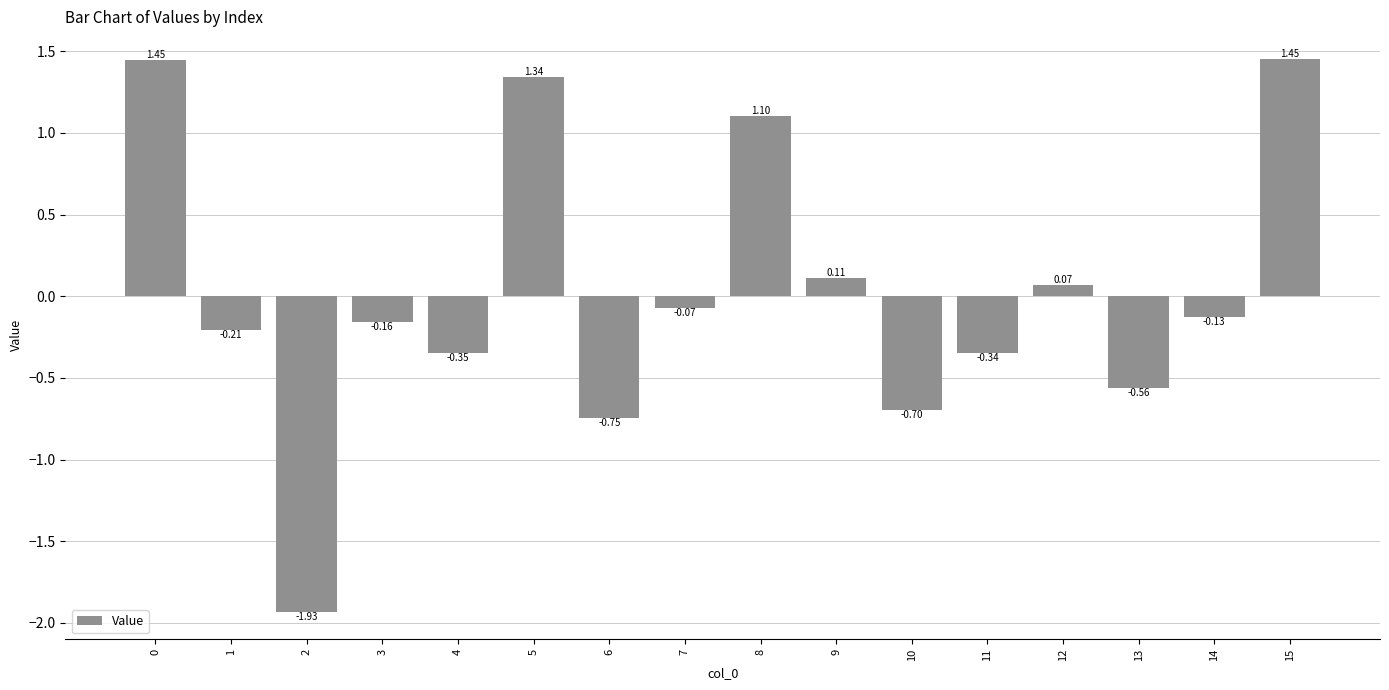

Does the chart contain any negative values?

Yes